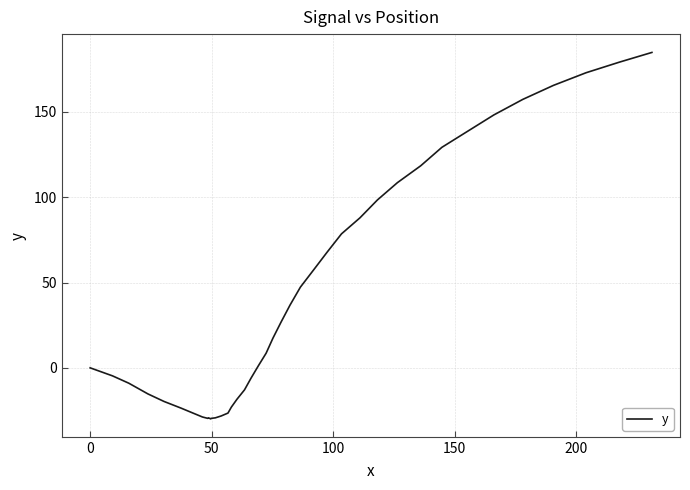

What is the smallest value displayed?

-29.9